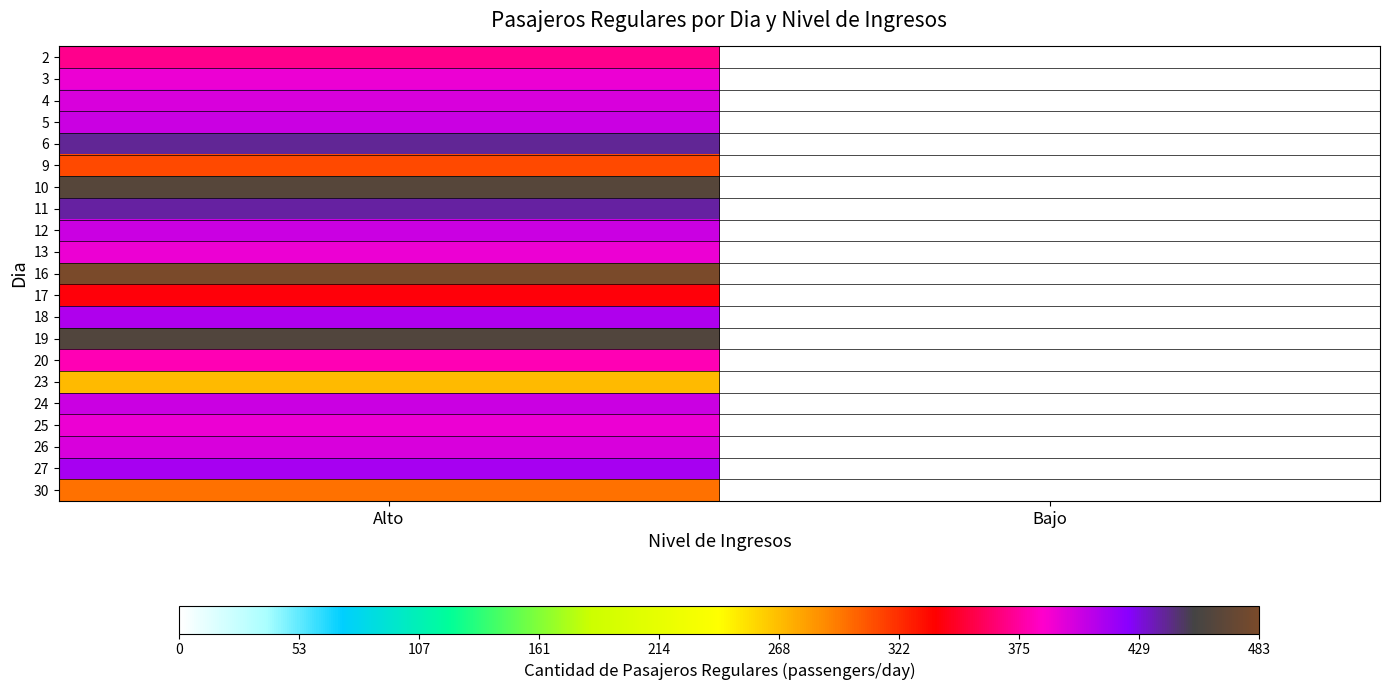

How many distinct data groups are displayed?

21